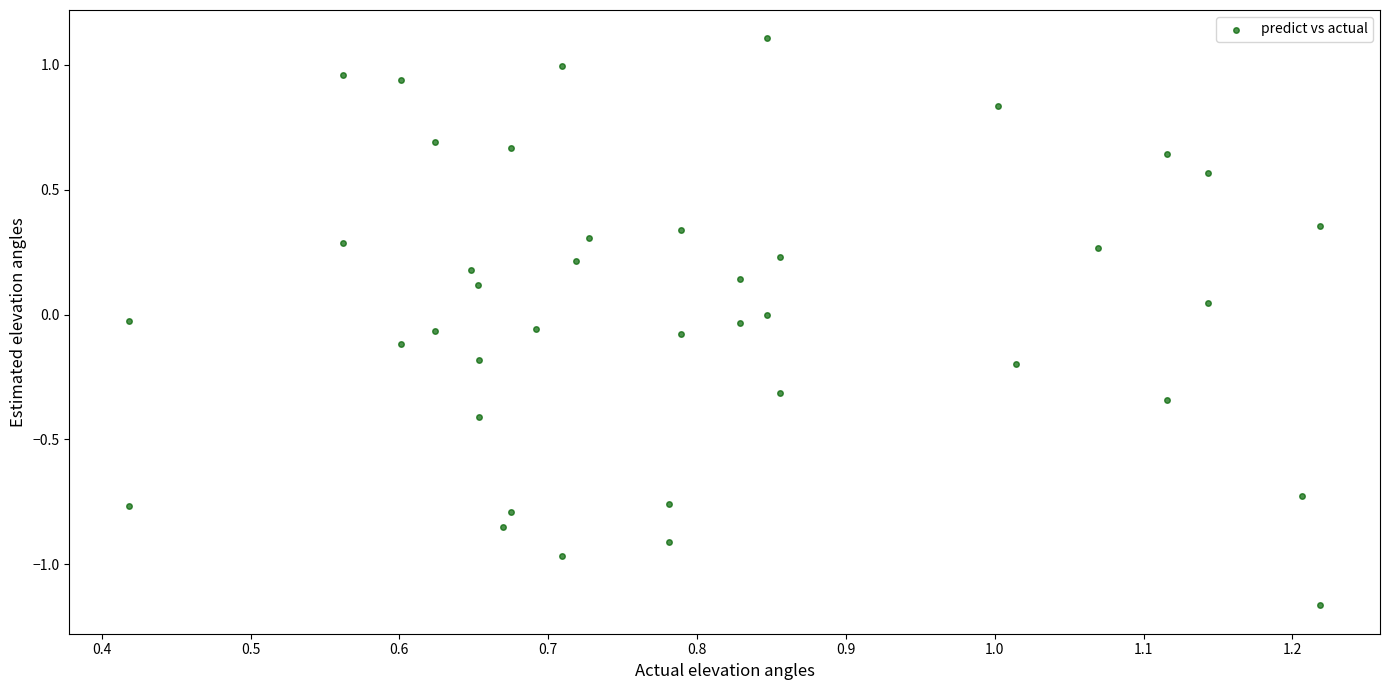

What is the range of Y values (max minus min)?

2.3